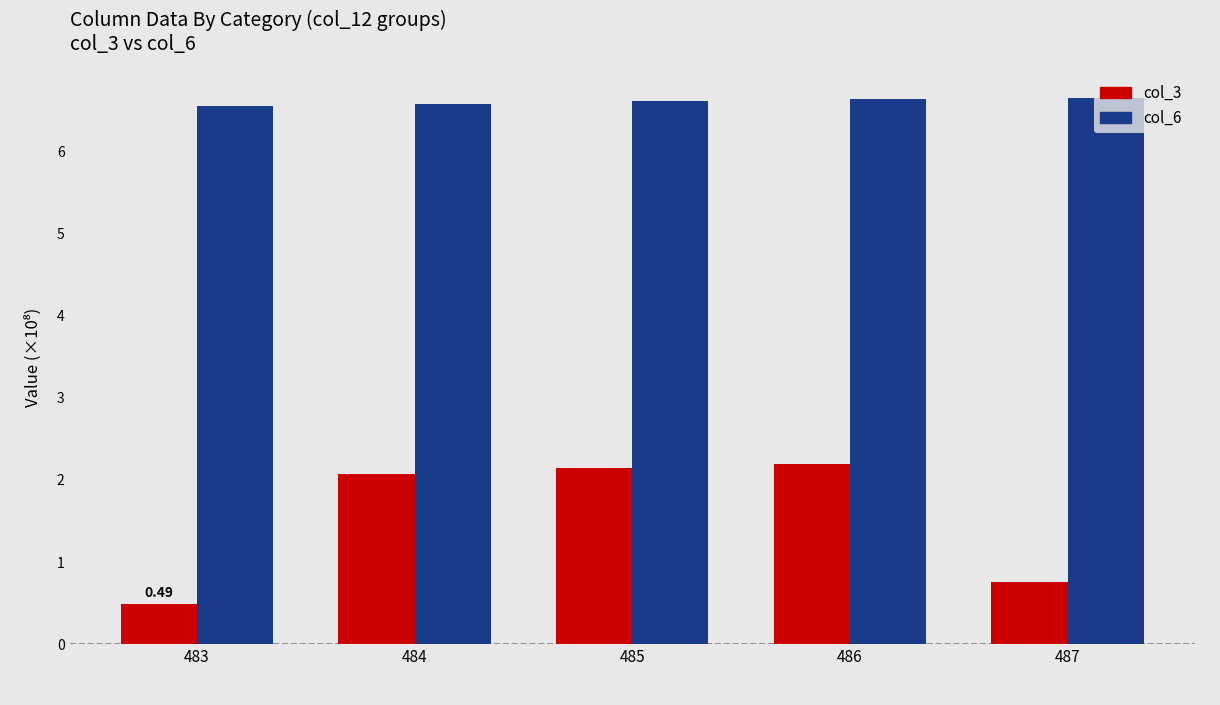

What is the difference between the highest and lowest values at 485?

4.5